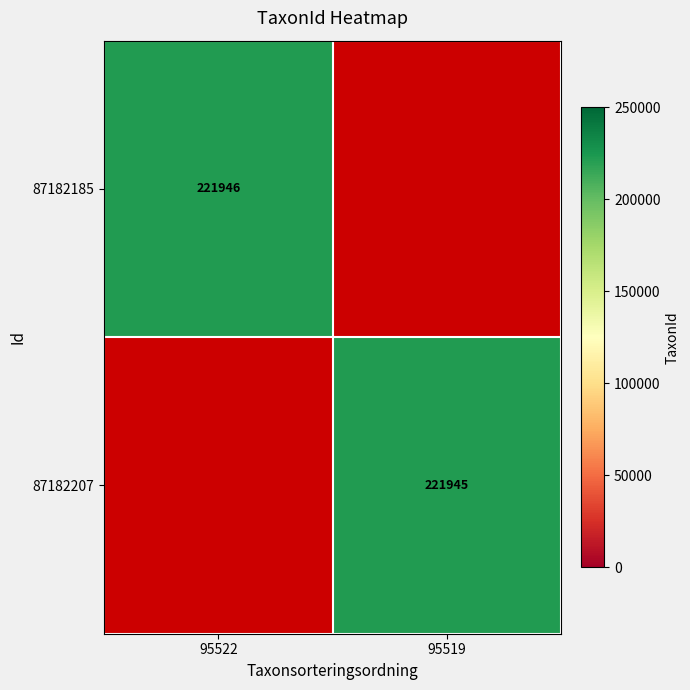

What is the total value across all series at 95519?

221945